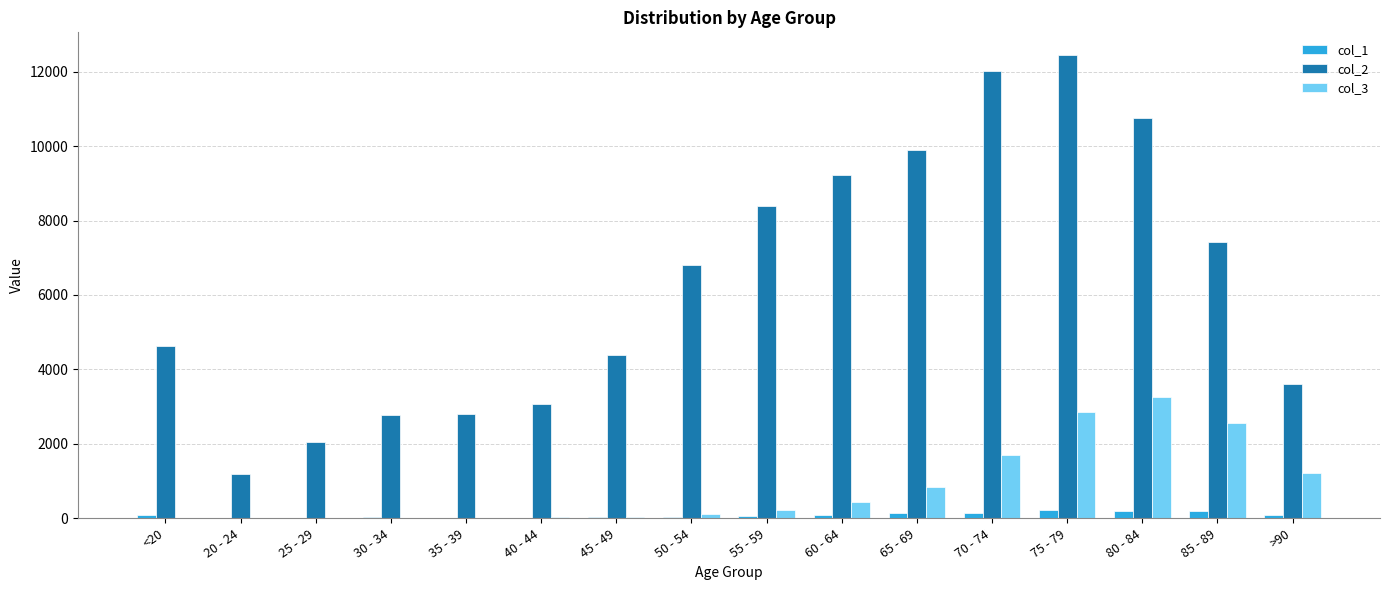

At which category is the sum across all series the highest?

75 - 79